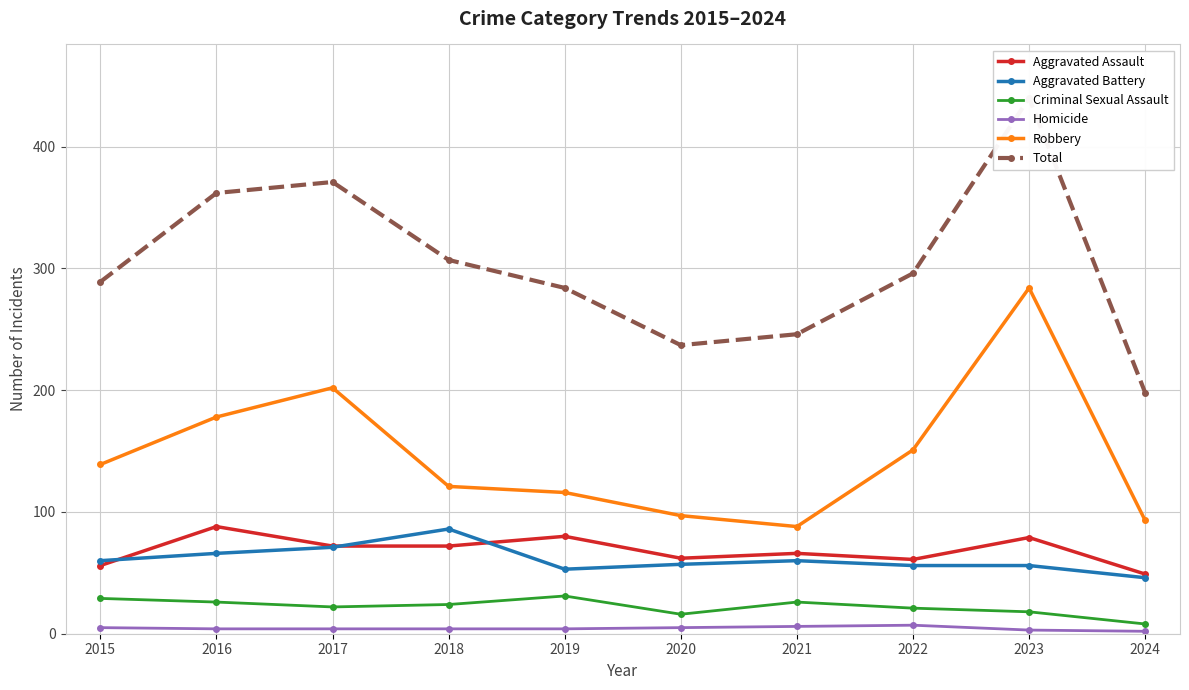

True or false: Robbery and Homicide cross at least once.

False